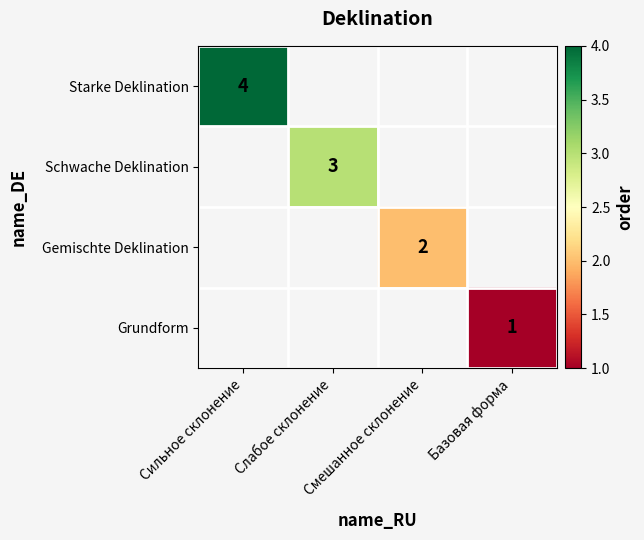

What is the maximum value shown in the chart?

4.0